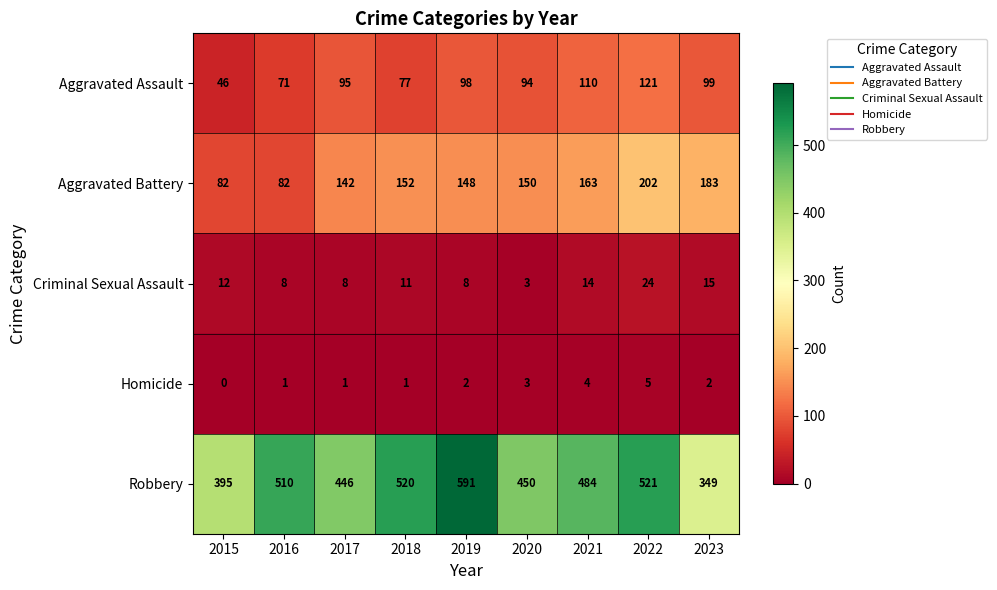

At 2016, list the series in order from largest to smallest.

Robbery, Aggravated Battery, Aggravated Assault, Criminal Sexual Assault, Homicide